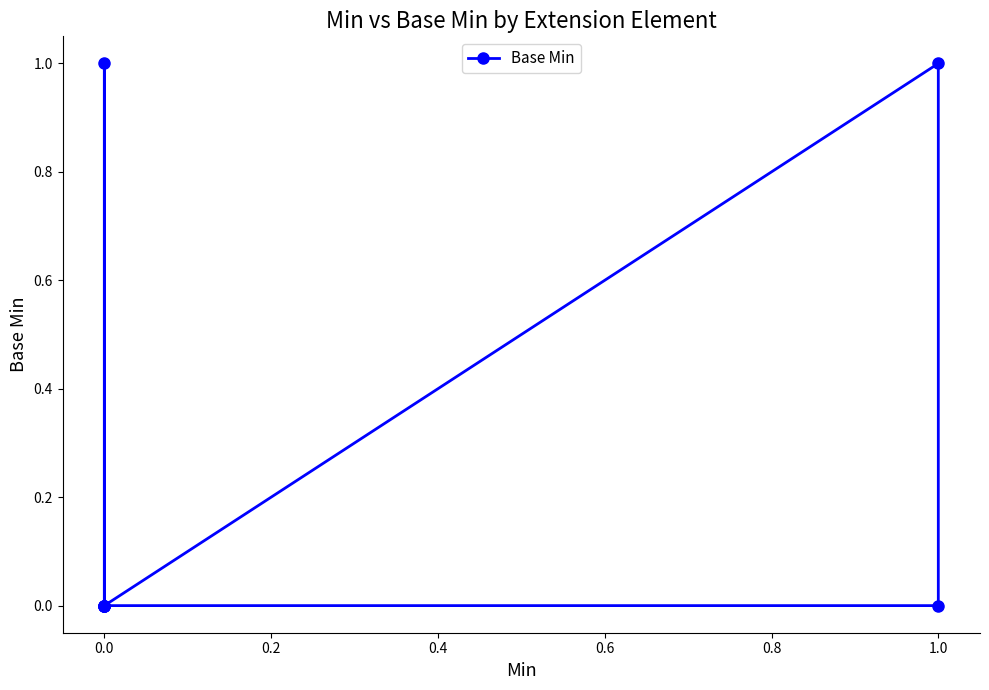

Does the chart have visible grid lines?

No